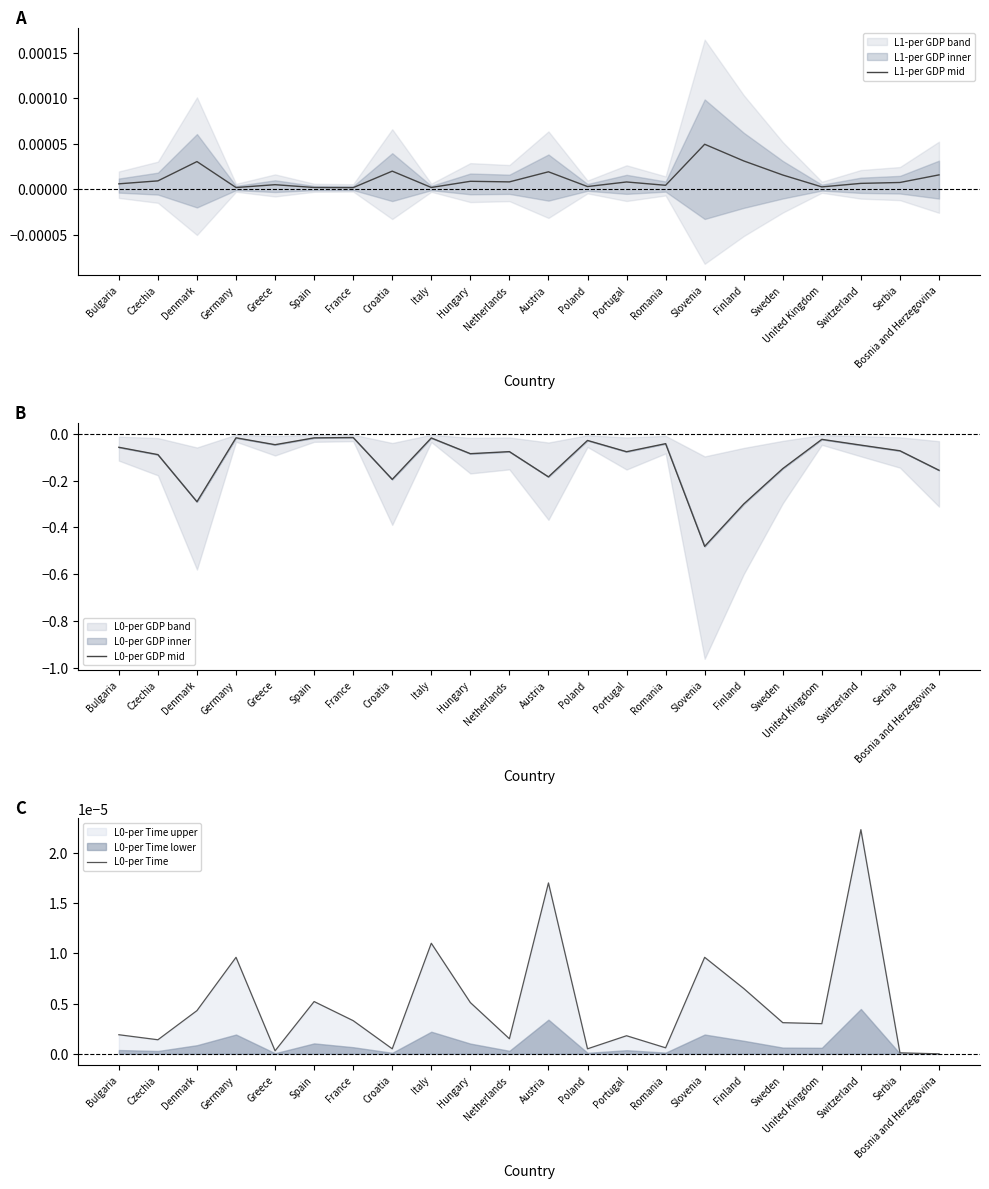

At Denmark, list the series in order from largest to smallest.

L1-per GDP mid, L0-per Time, L0-per GDP mid